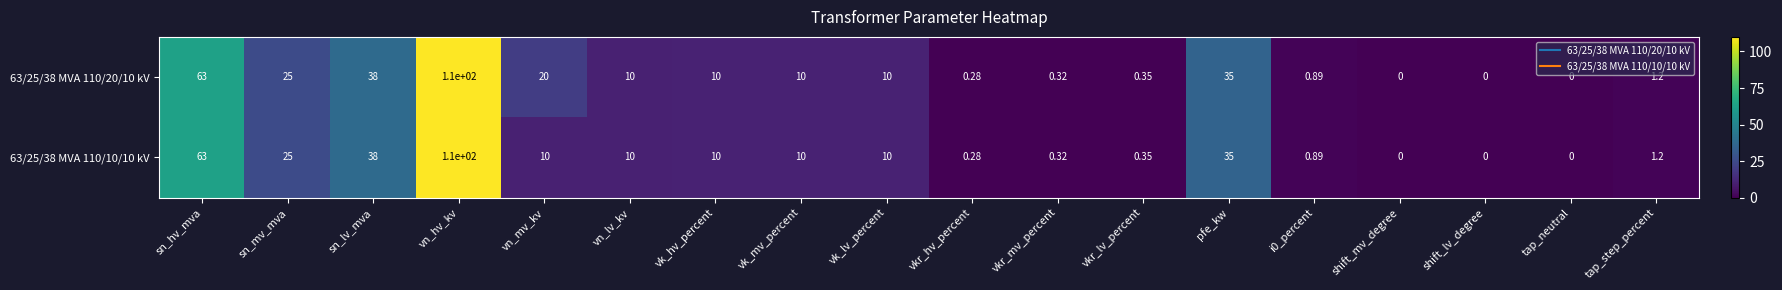

At which label does 63/25/38 MVA 110/20/10 kV first exceed 10?

sn_hv_mva